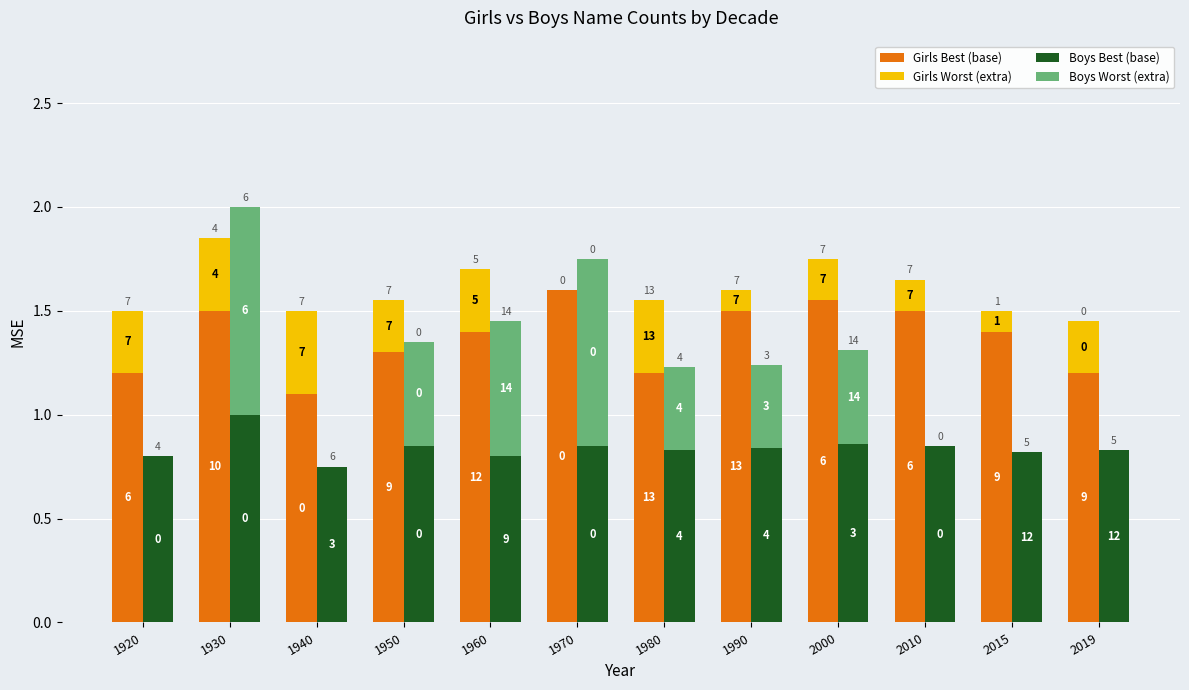

How many groups of bars are there?

12